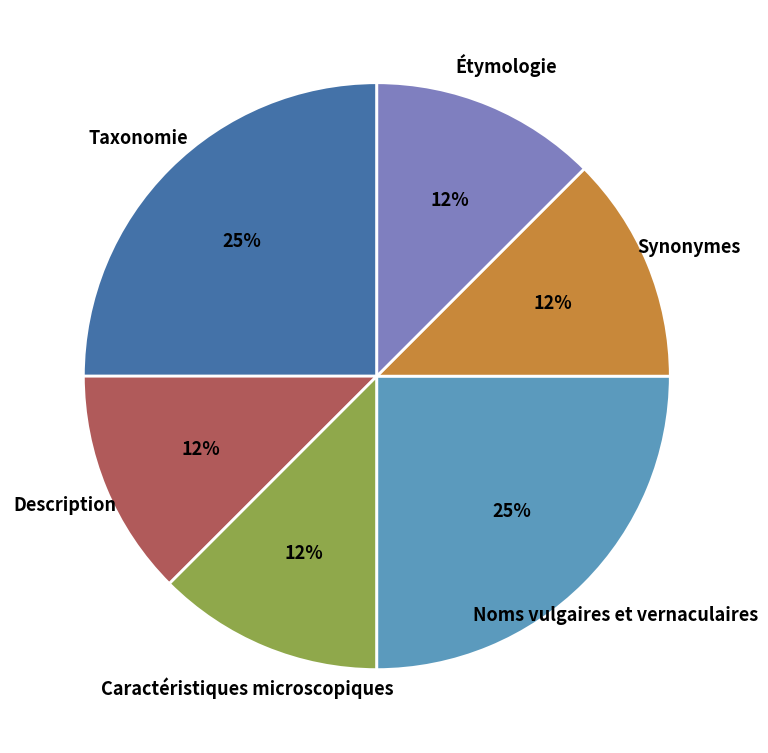

Is there any slice that represents more than half of the pie?

No